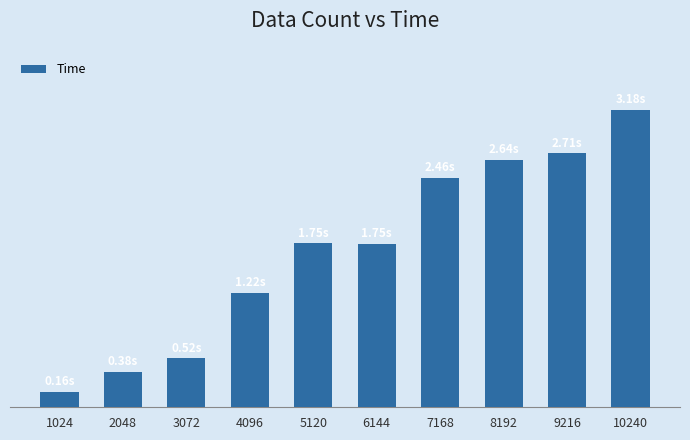

What is the difference between the second highest and second lowest values?

2.3